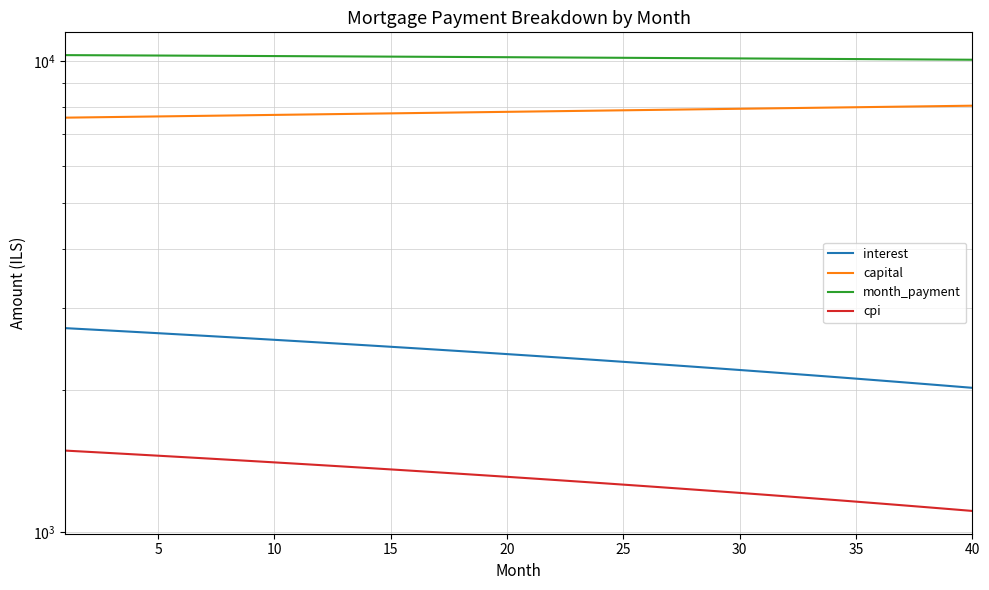

True or false: capital and cpi cross at least once.

False